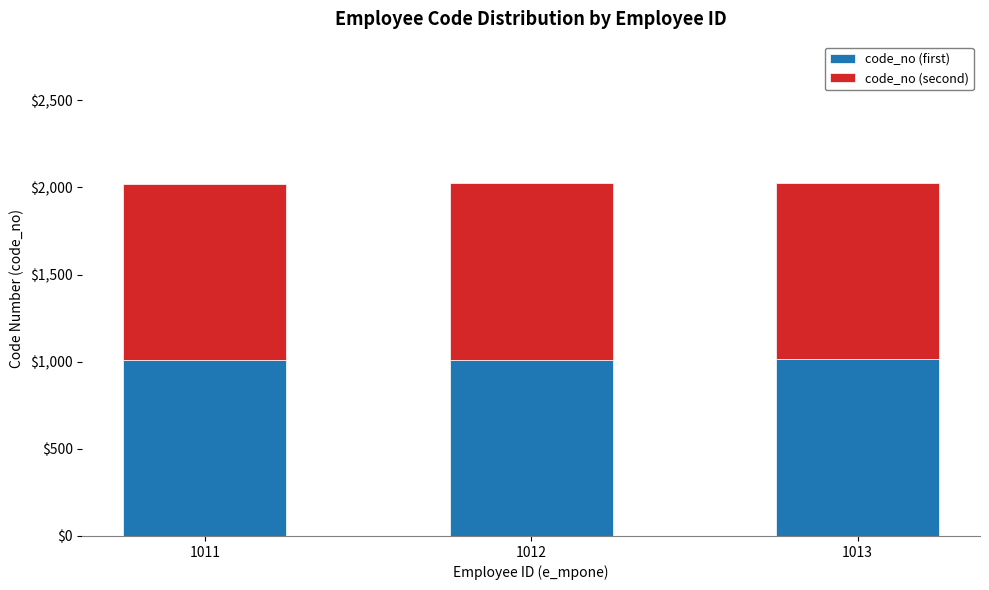

Is it true that code_no (first) equals 1012 at 1012?

True